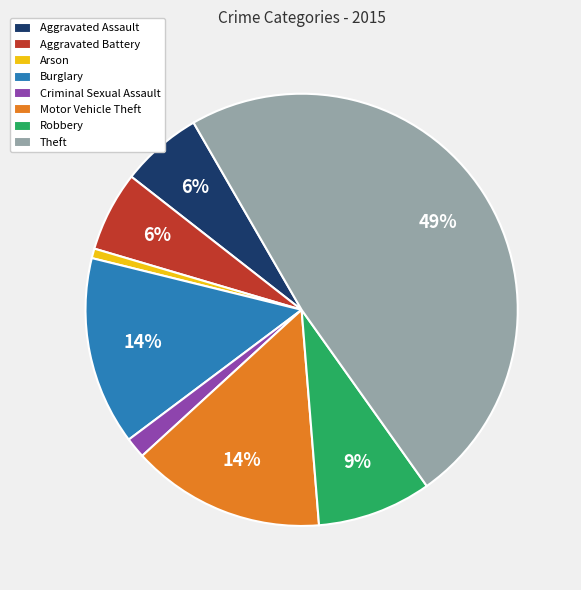

To the nearest percent, what portion does Criminal Sexual Assault represent?

2%